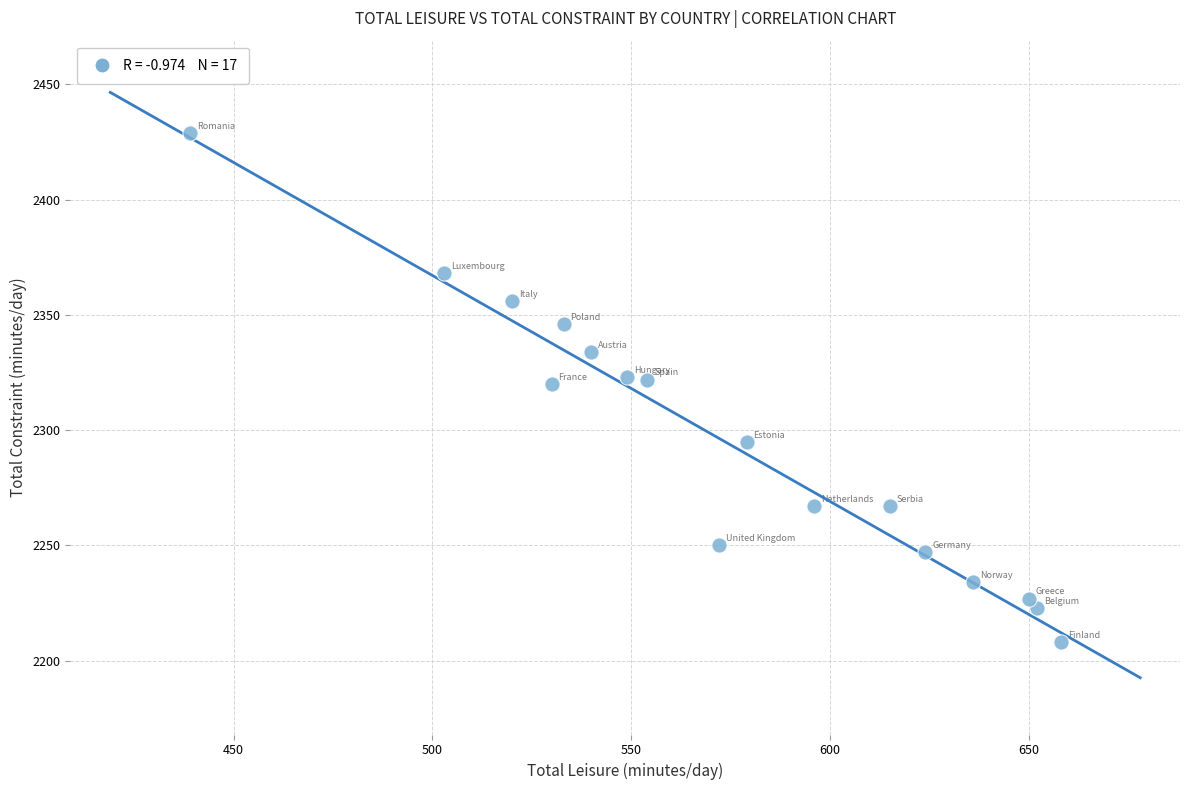

What is the range of X values (max minus min)?

219